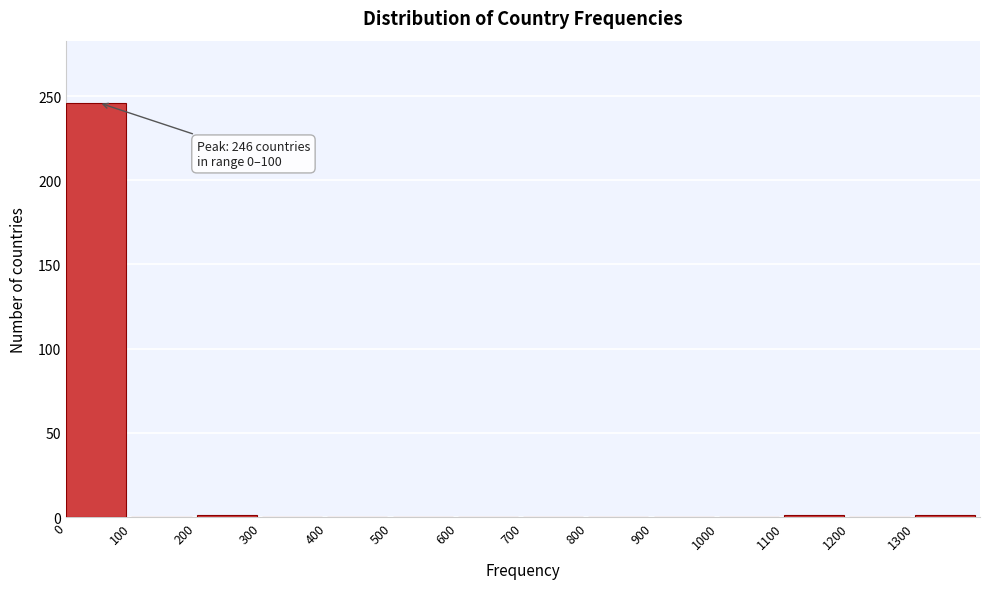

Which range on the x-axis has the tallest bar?

0 to 100